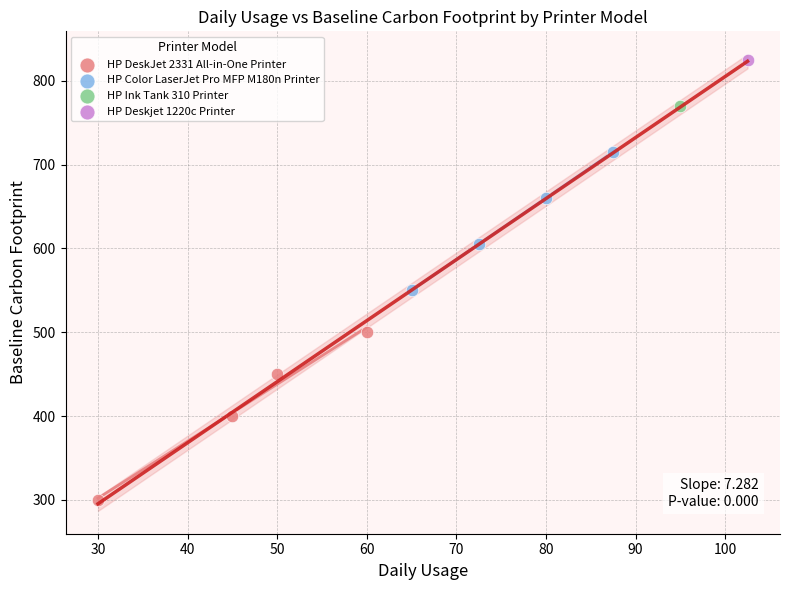

What are all the series names shown in the legend?

HP DeskJet 2331 All-in-One Printer, HP Color LaserJet Pro MFP M180n Printer, HP Ink Tank 310 Printer, HP Deskjet 1220c Printer